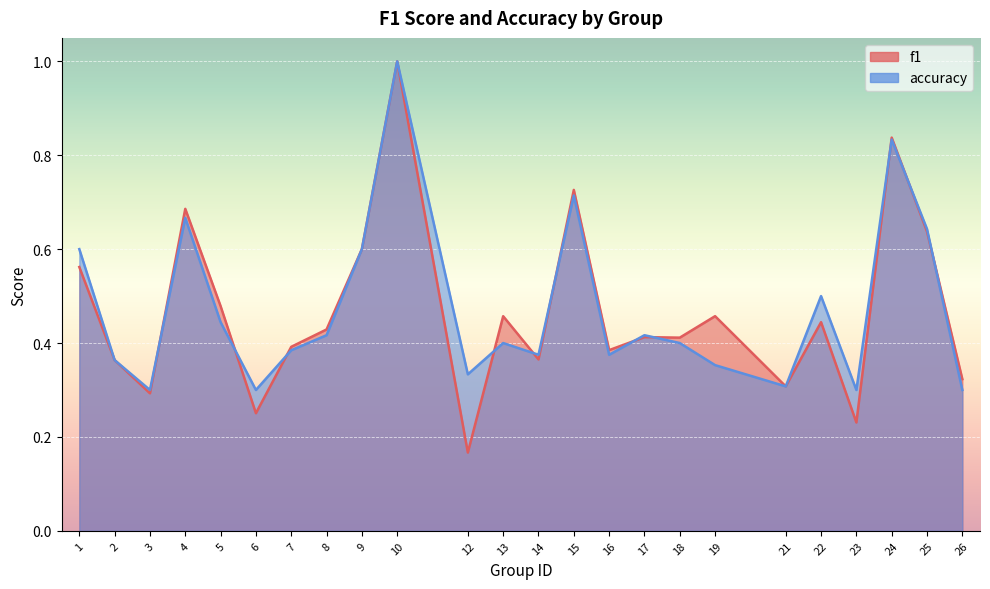

List the labels in order of f1 value, smallest first.

12, 23, 6, 3, 21, 26, 2, 14, 16, 7, 18, 17, 8, 22, 13, 19, 5, 1, 9, 25, 4, 15, 24, 10